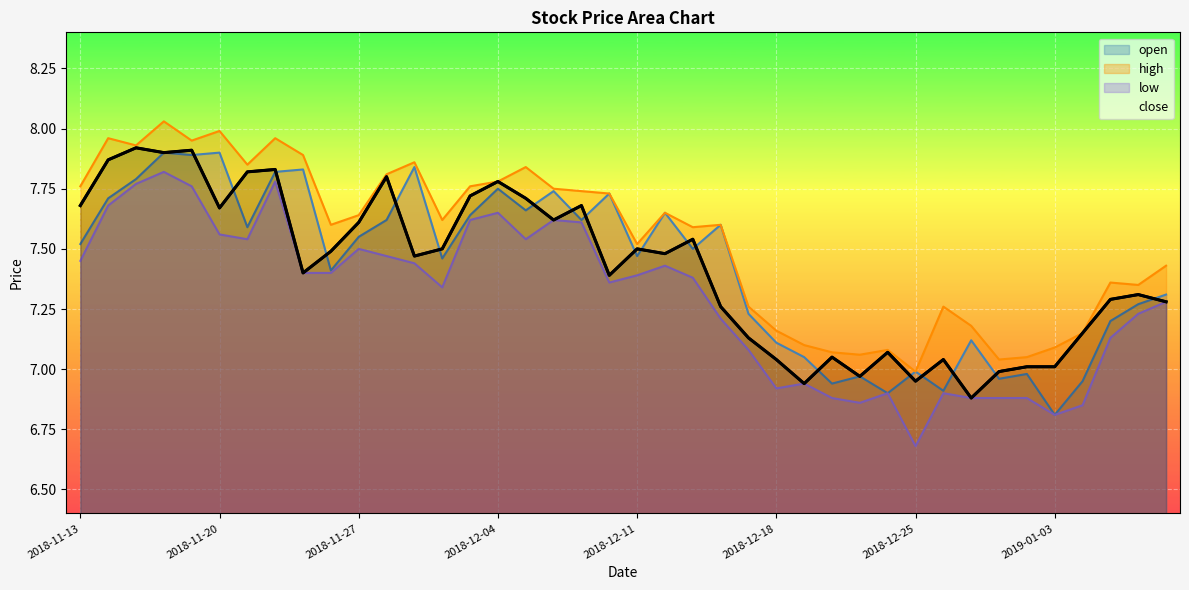

True or false: high and close intersect in this chart.

False